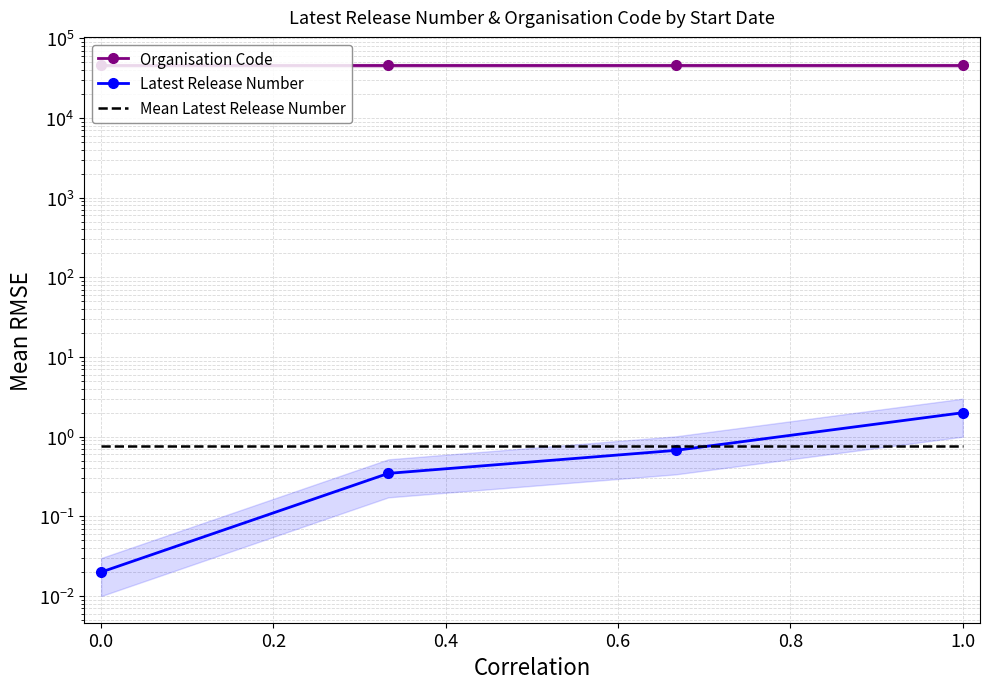

Is this an area chart (filled region under the line)?

No